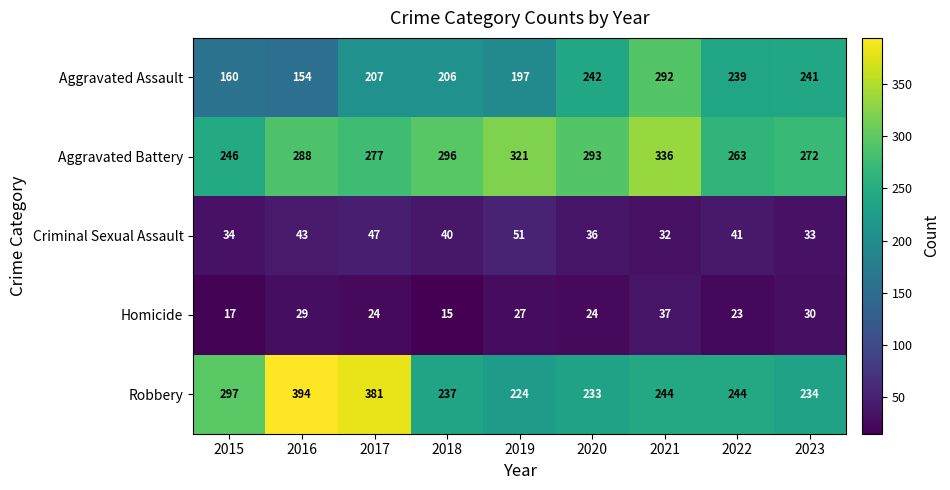

Which series has the largest range (max minus min)?

Robbery